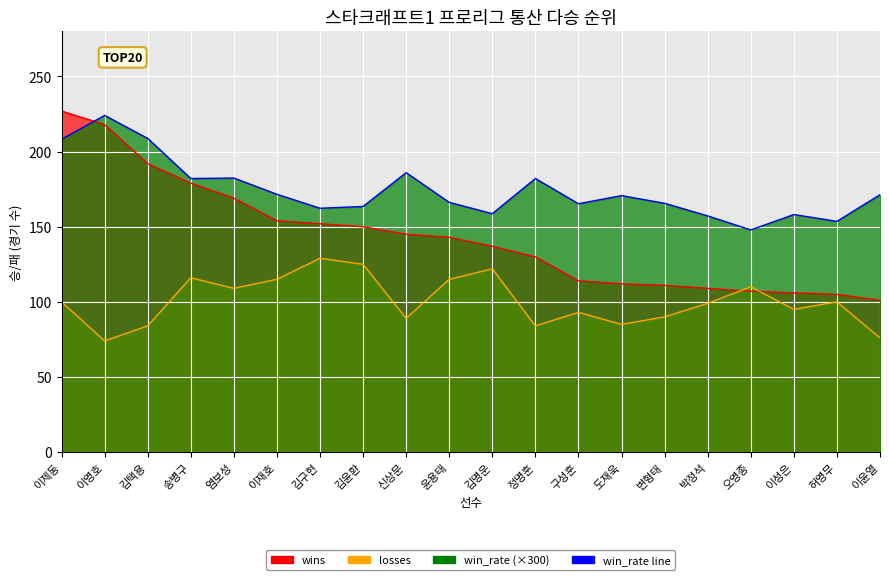

Is it true that wins equals 179.0 at 송병구?

True